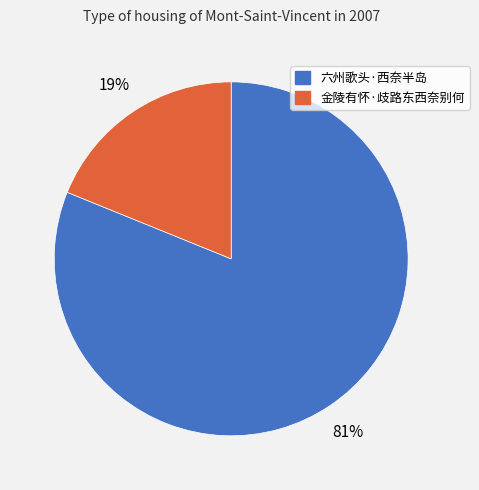

To the nearest percent, what is the average slice percentage?

50%